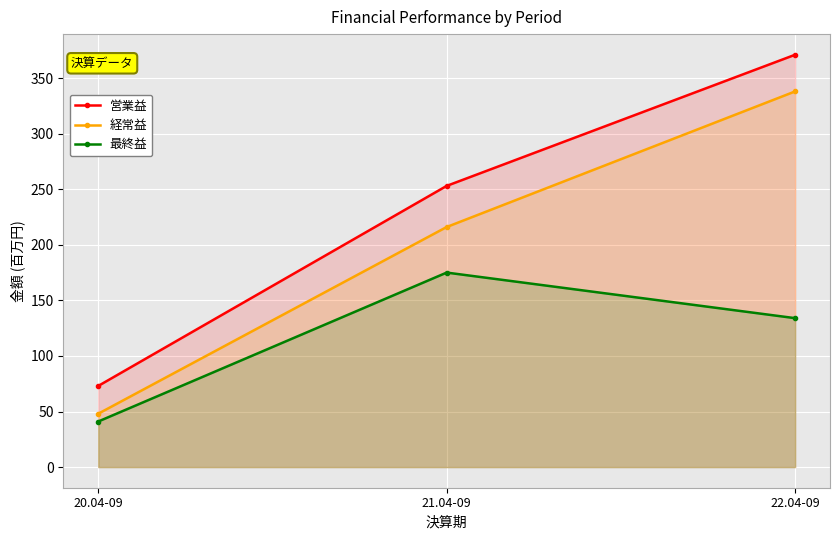

The 経常益 series shows 24 at 20.04-09. True or false?

False